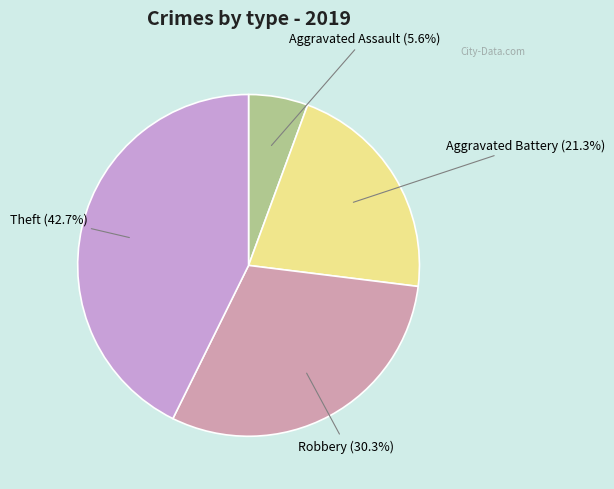

To the nearest percent, what portion does Aggravated Battery represent?

21%